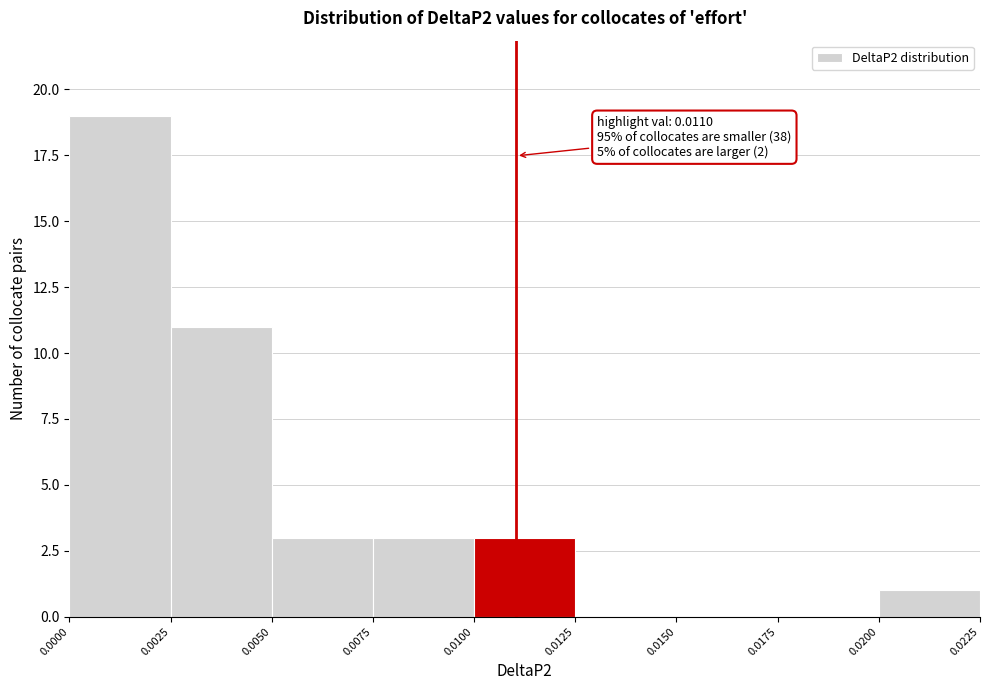

Which range on the x-axis has the tallest bar?

0.0000 to 0.0025